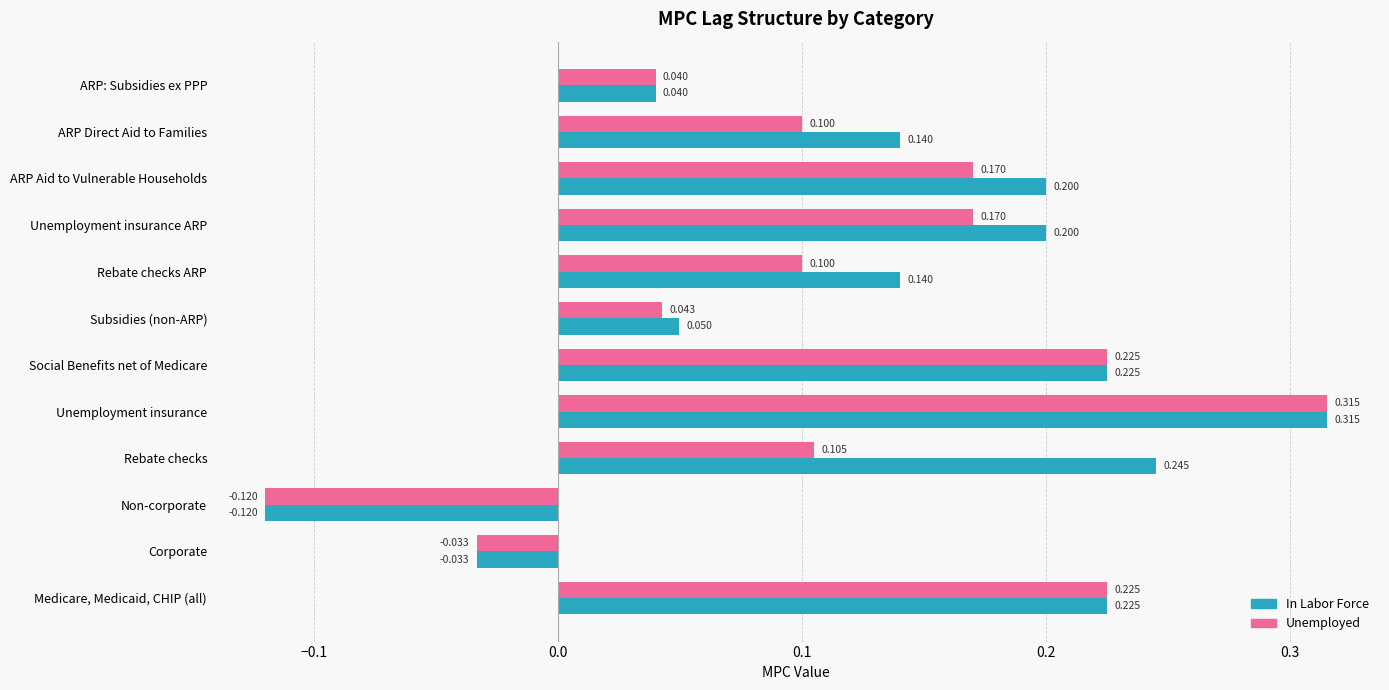

At which label does Unemployed reach its peak?

Unemployment insurance